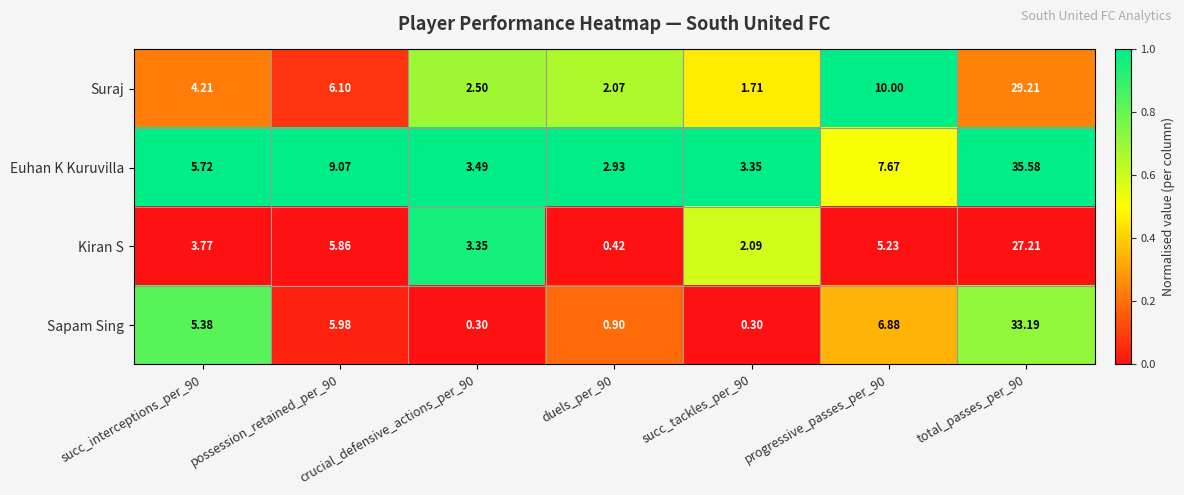

How many data points does each series have?

7